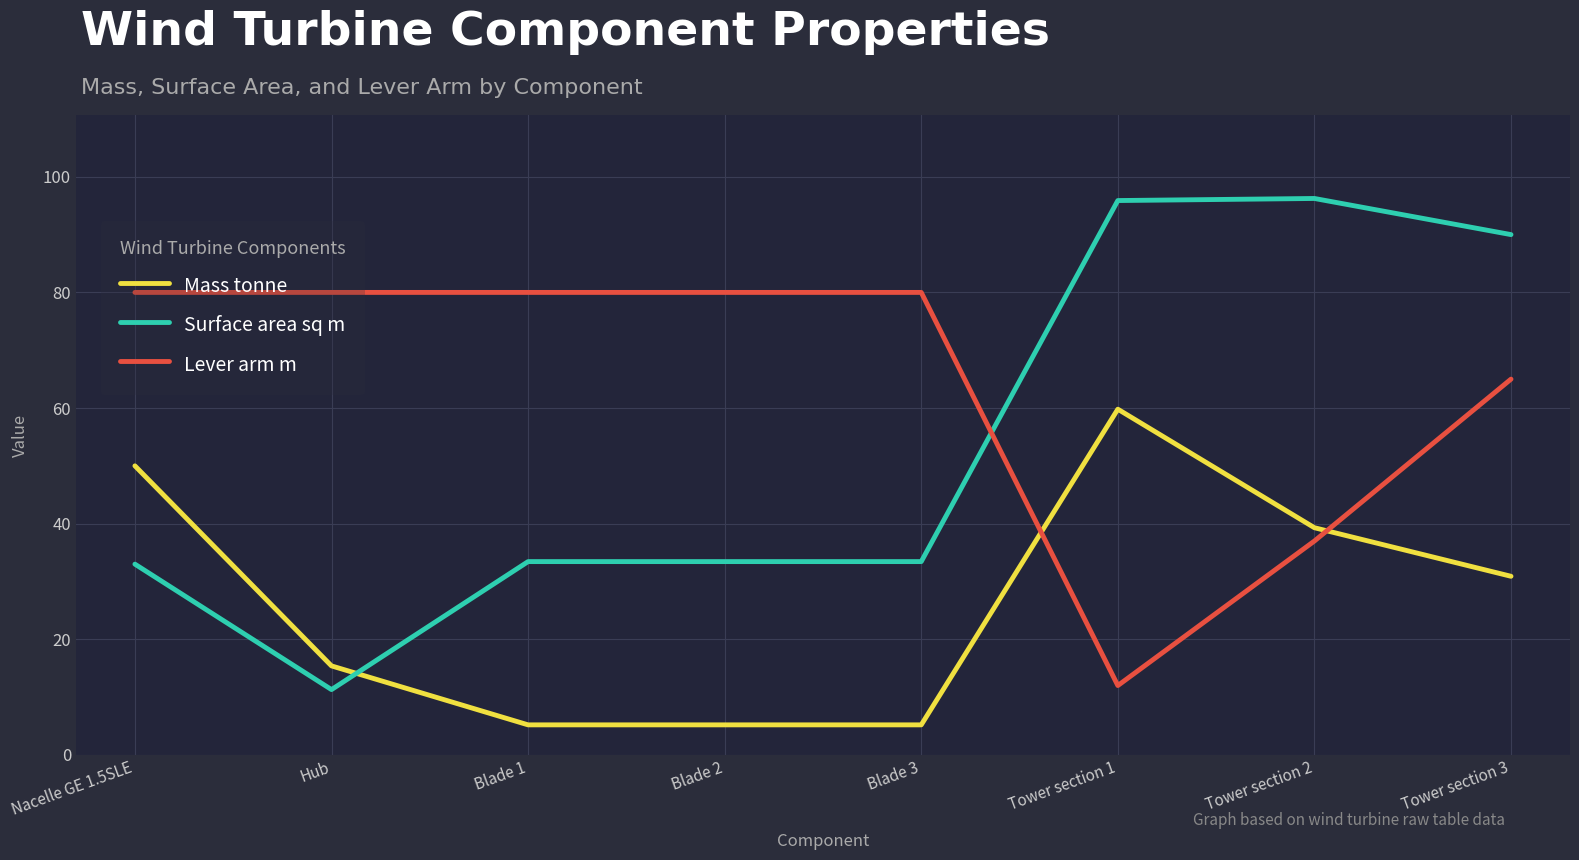

At which label is Mass tonne closest to 32?

Tower section 3